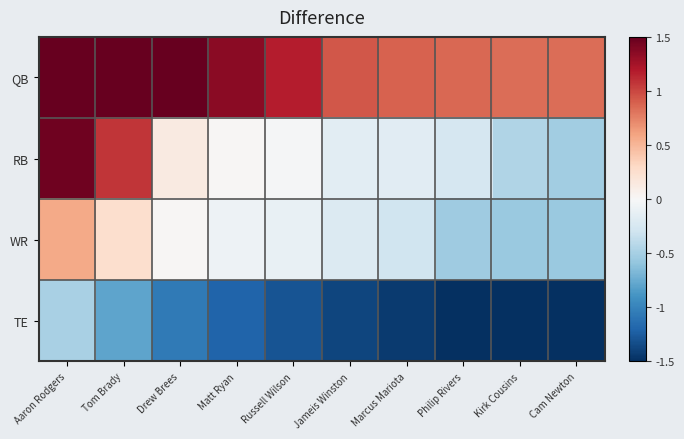

At Philip Rivers, list the series in order from largest to smallest.

QB, RB, WR, TE